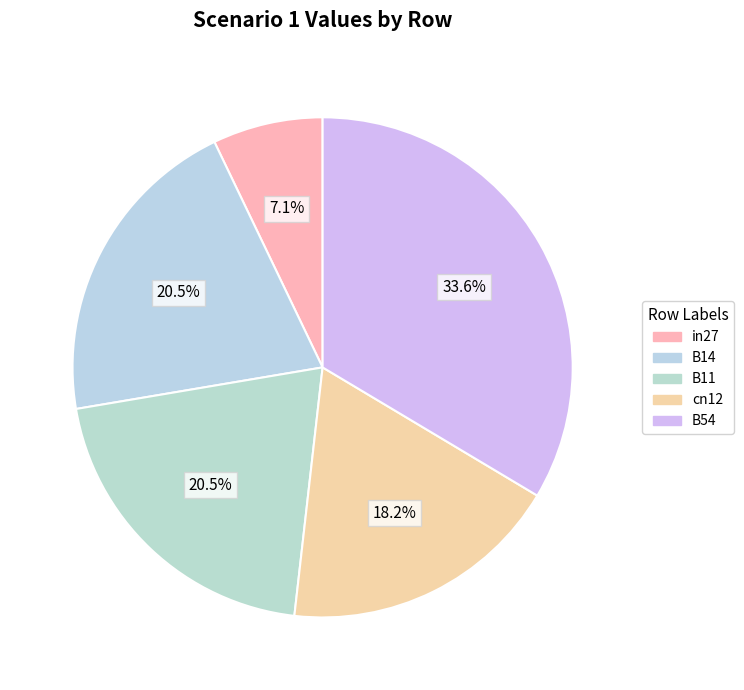

Does B11 represent more than half of the total?

No